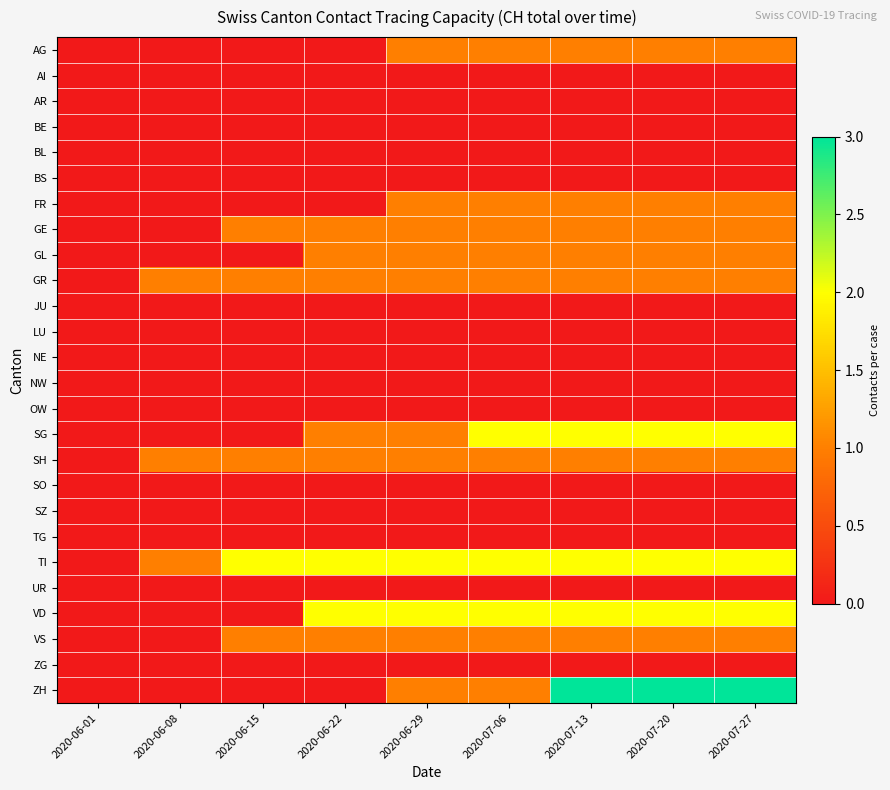

At which category is the sum across all series the highest?

2020-07-13